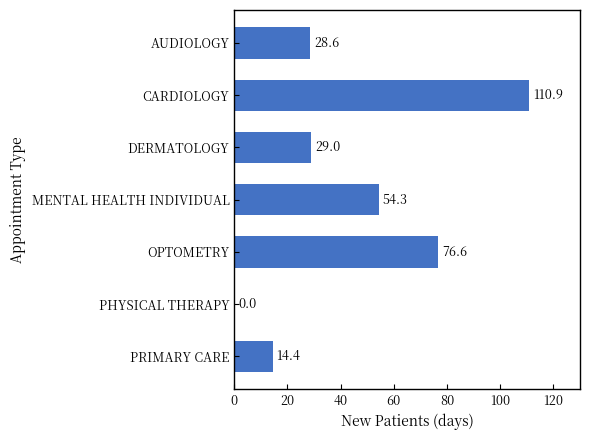

Reading top to bottom, list all the values displayed in this chart.

AUDIOLOGY=28.6	CARDIOLOGY=110.9	DERMATOLOGY=29.0	MENTAL HEALTH INDIVIDUAL=54.3	OPTOMETRY=76.6	PHYSICAL THERAPY=0.0	PRIMARY CARE=14.4